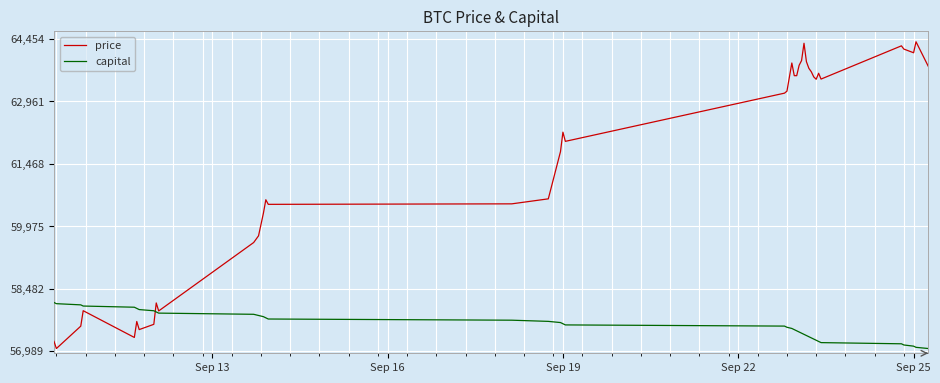

What is the maximum value for price?

64390.0